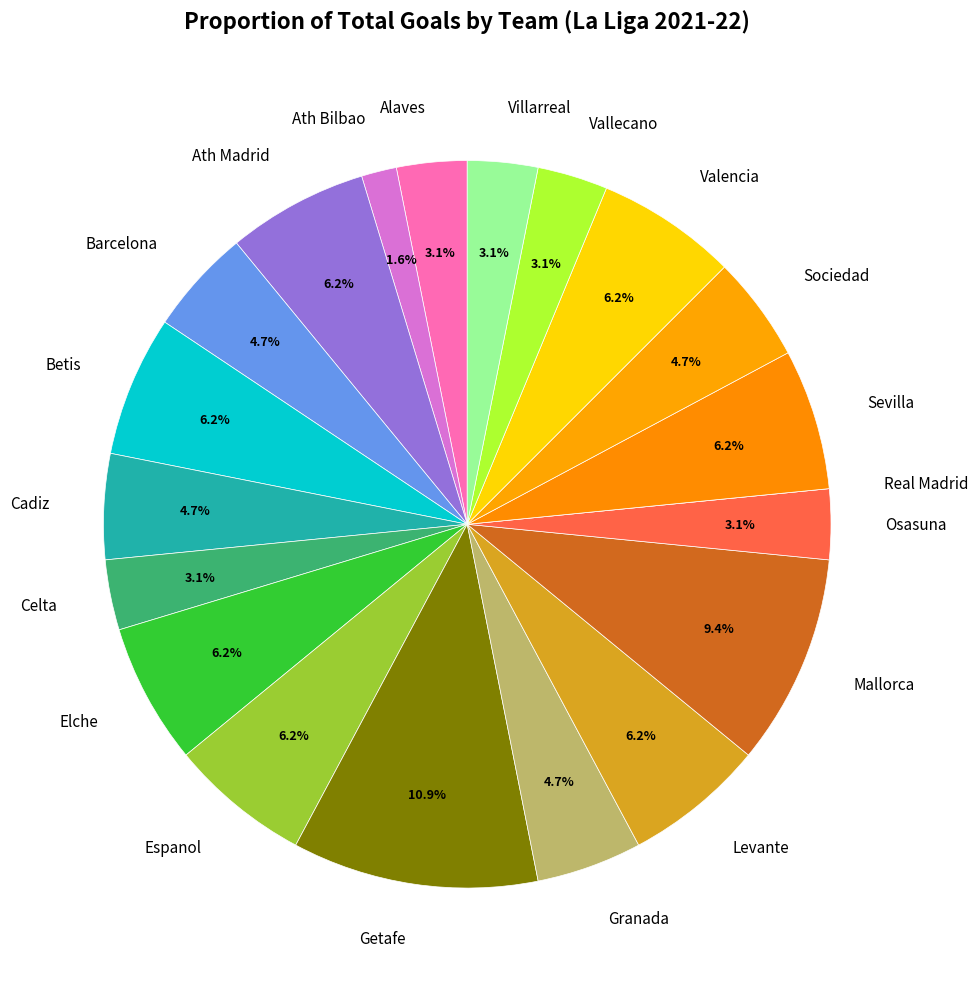

Between Elche and Alaves, which is larger?

Elche